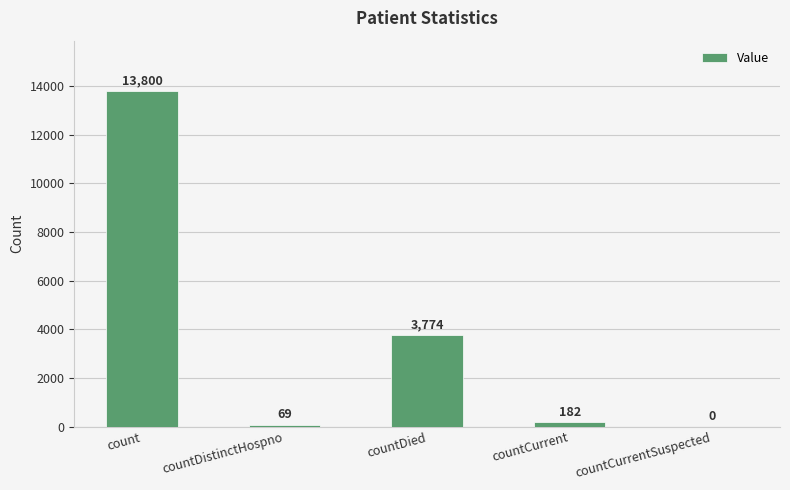

How many distinct data groups are displayed?

1